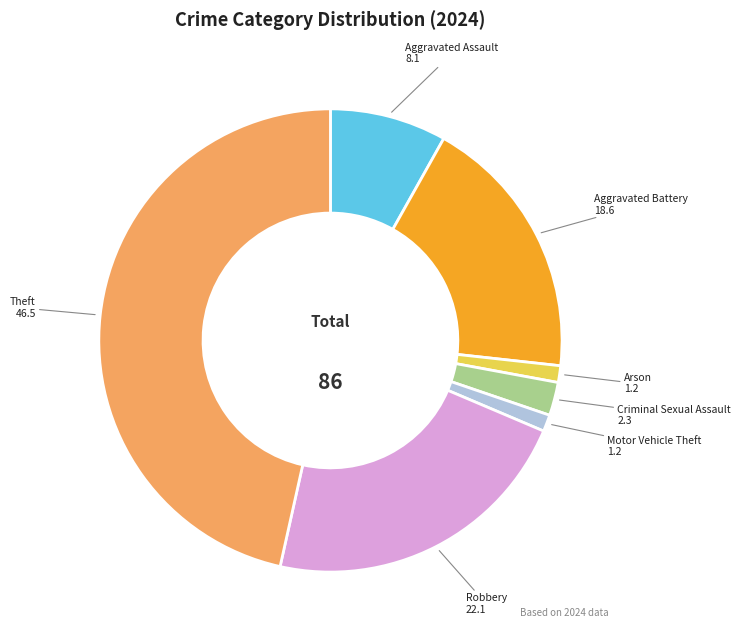

Count the number of slices in the pie.

7